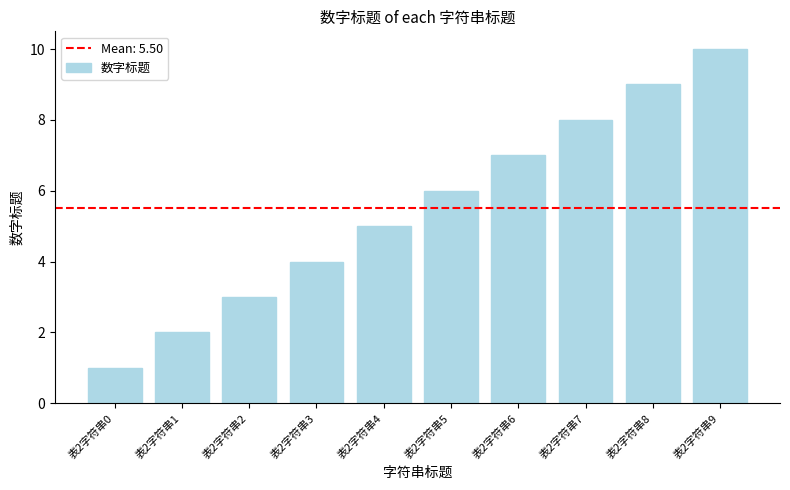

What is the value of the 10th bar from the left?

10